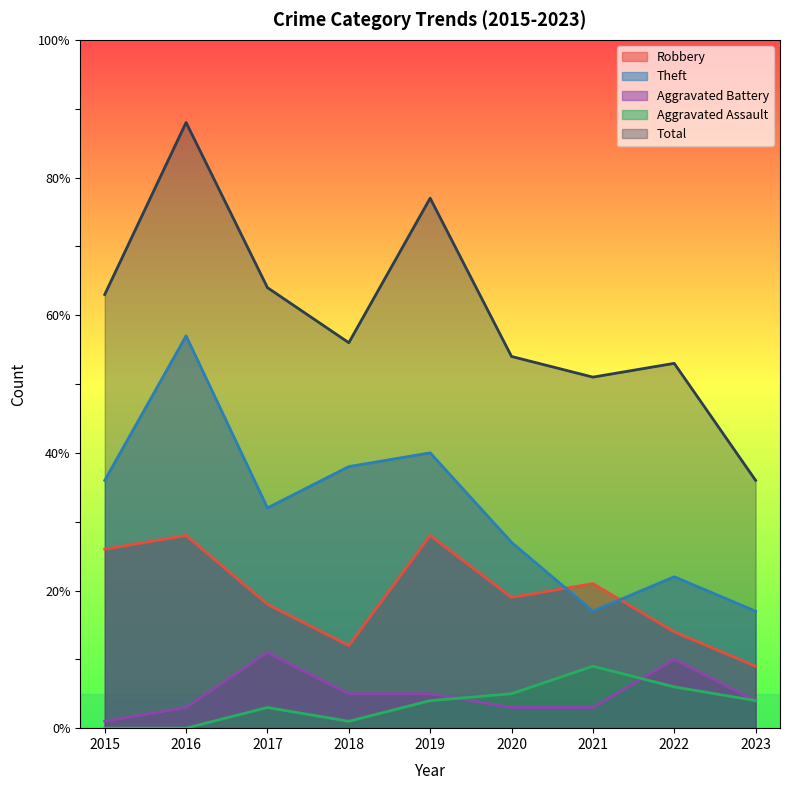

Rank the series at 2019 from lowest to highest value.

Aggravated Assault, Aggravated Battery, Robbery, Theft, Total